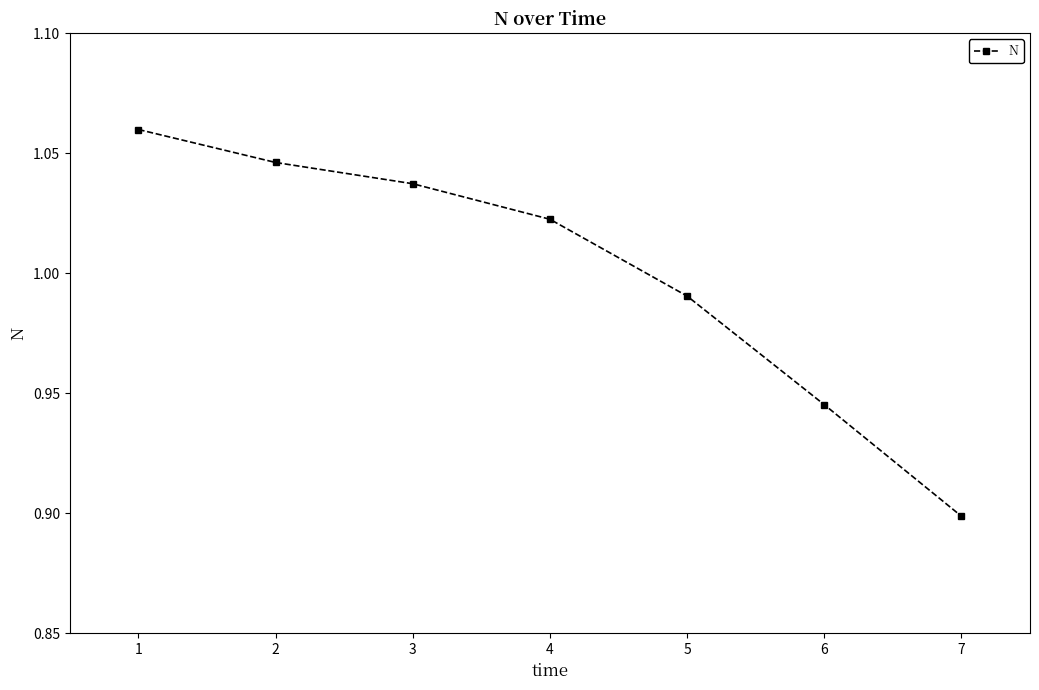

Which label corresponds to the smallest value in the chart?

7